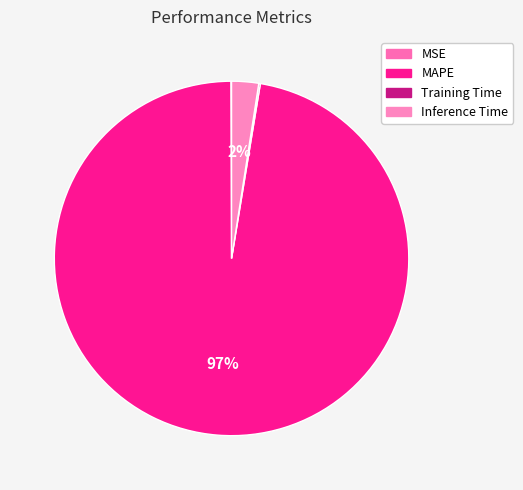

How many segments does this pie chart have?

4